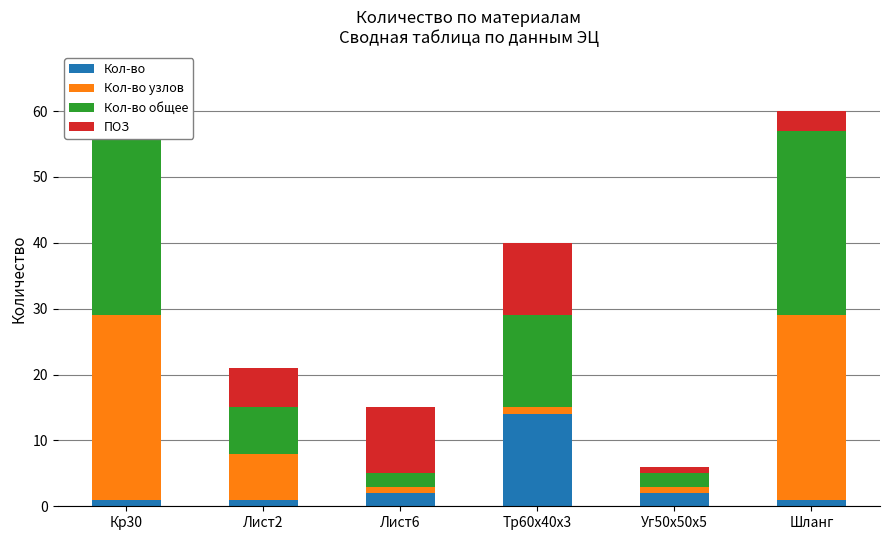

What is the minimum value for Кол-во общее?

2